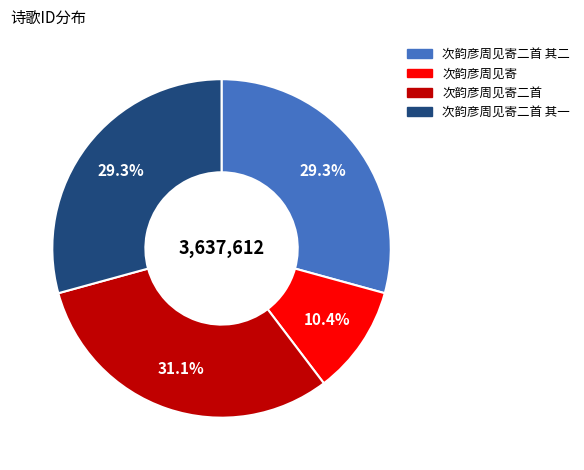

To the nearest percent, what is the difference between the largest and smallest slice percentages?

21%